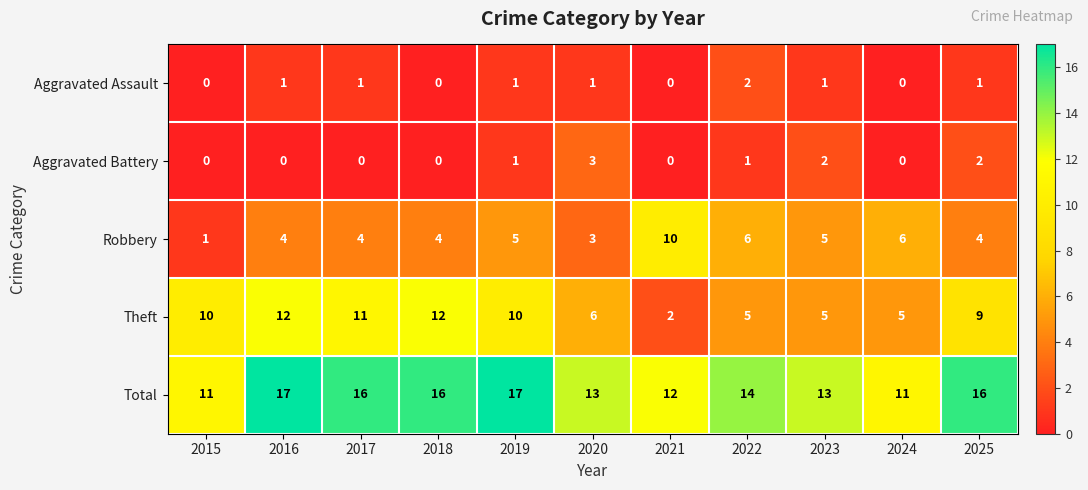

What is the sum of all Aggravated Battery values?

9